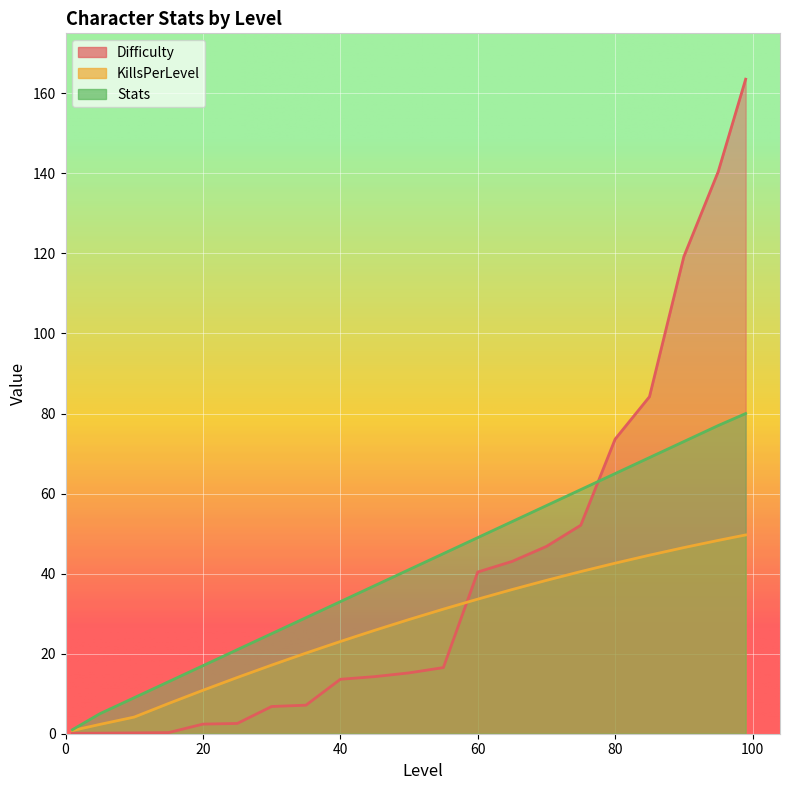

Between 25 and 75, which series saw the biggest shift?

Difficulty